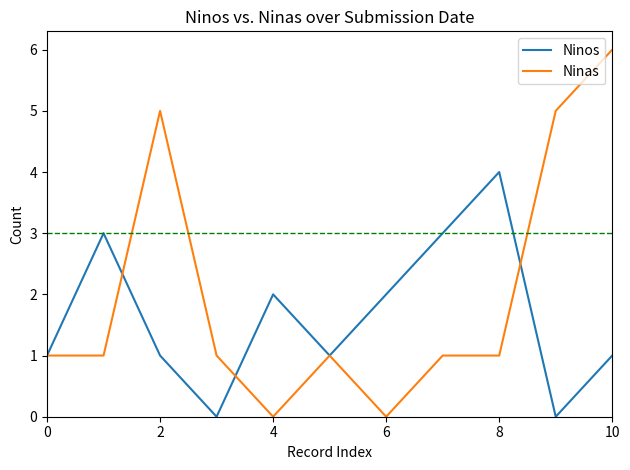

What is the difference between the maximum and minimum values in the Ninos series?

4